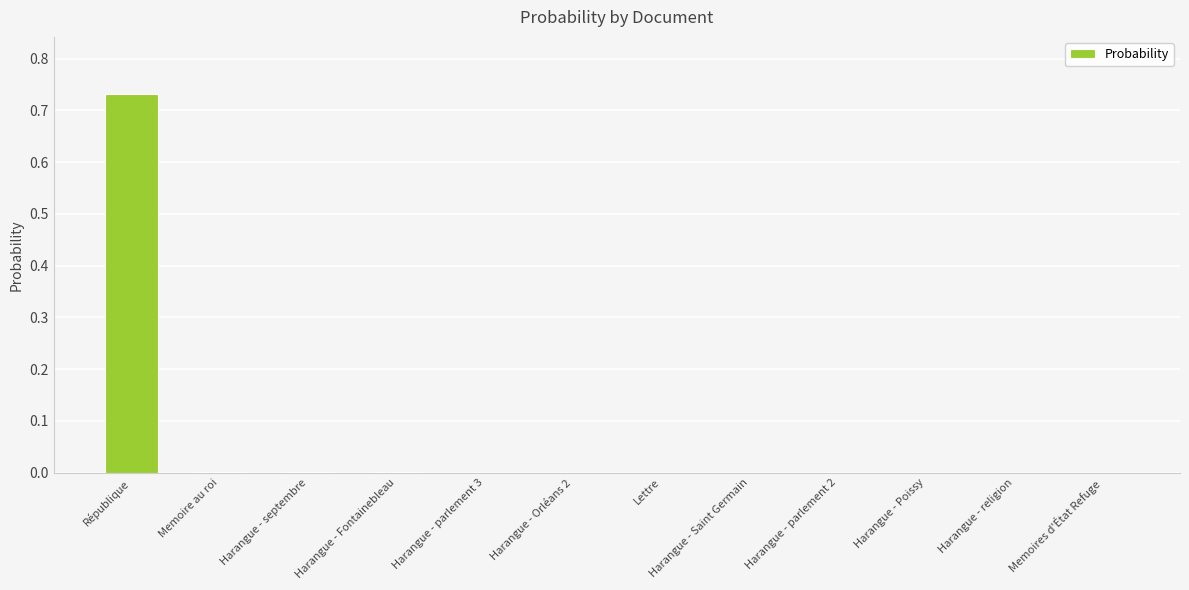

The value at Harangue - religion is -0.3. True or false?

False